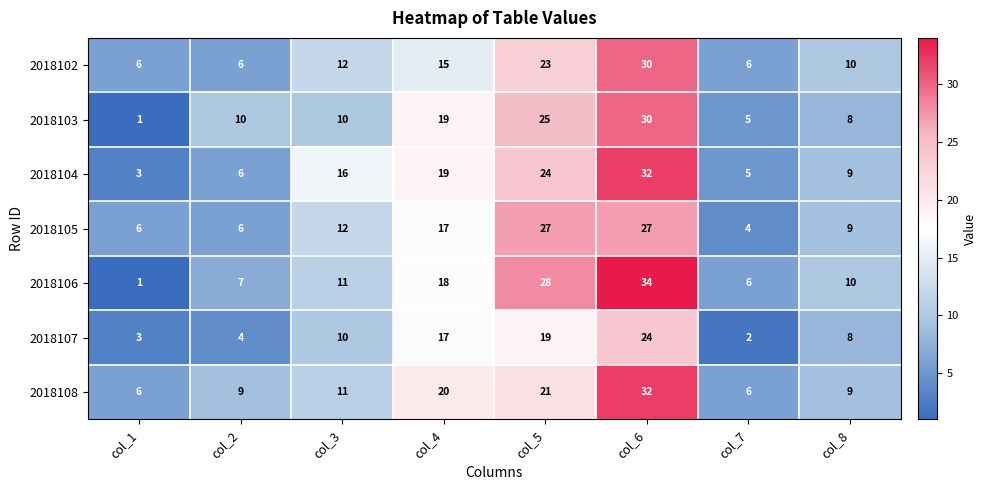

Is the value of 2018104 at col_5 greater than the value of 2018107 at col_7?

Yes